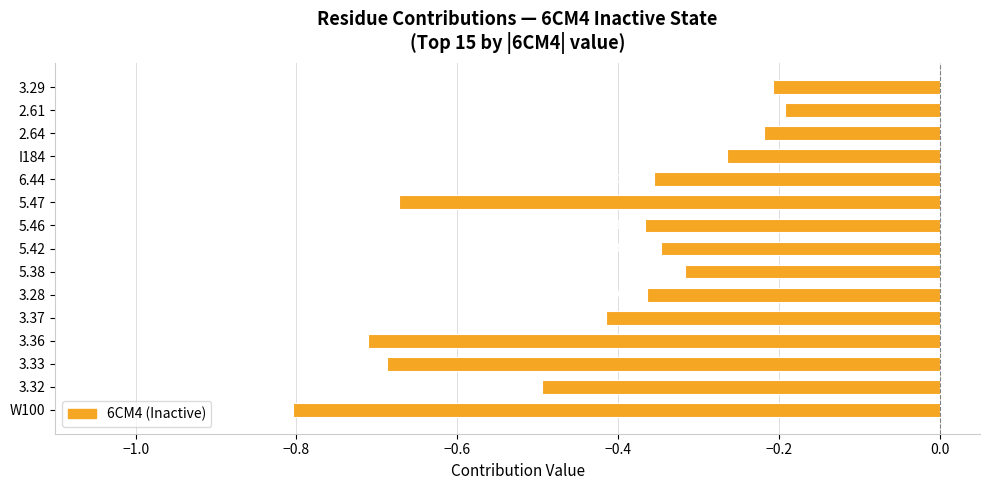

What is the difference between the values at 3.37 and 5.47?

0.3